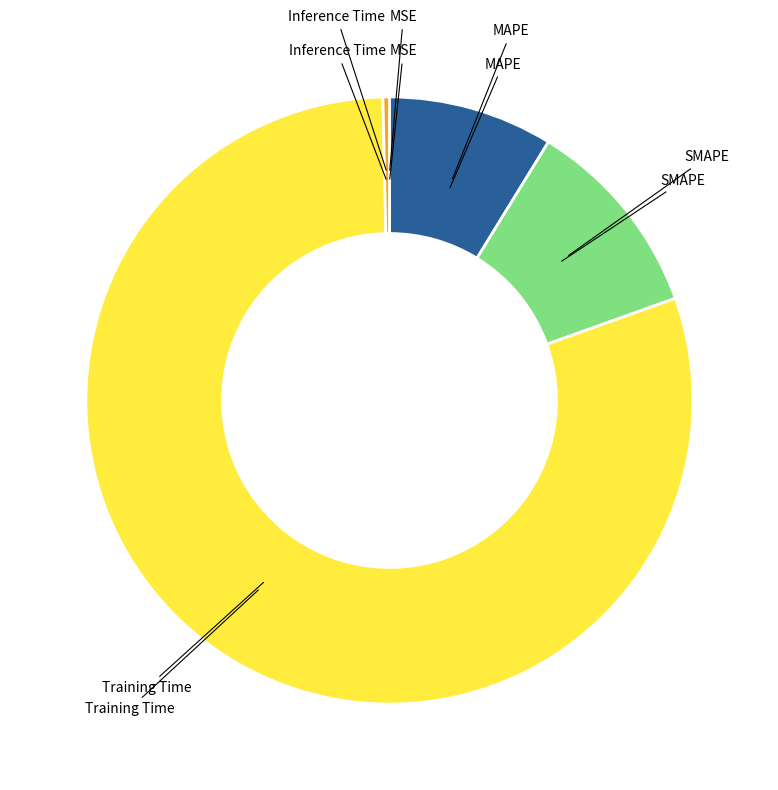

Is there a majority slice in this chart?

Yes